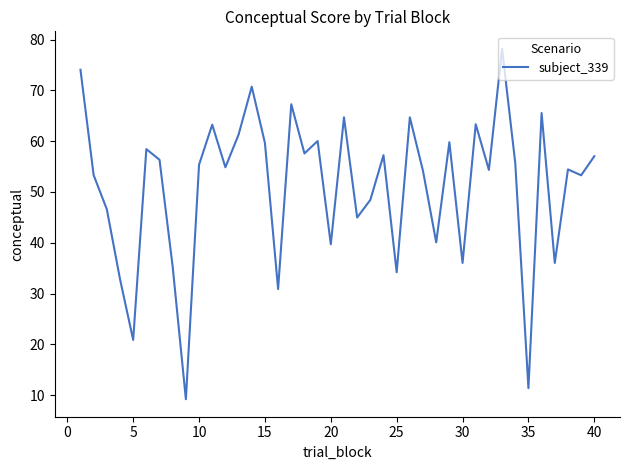

What is the minimum value shown in the chart?

9.2